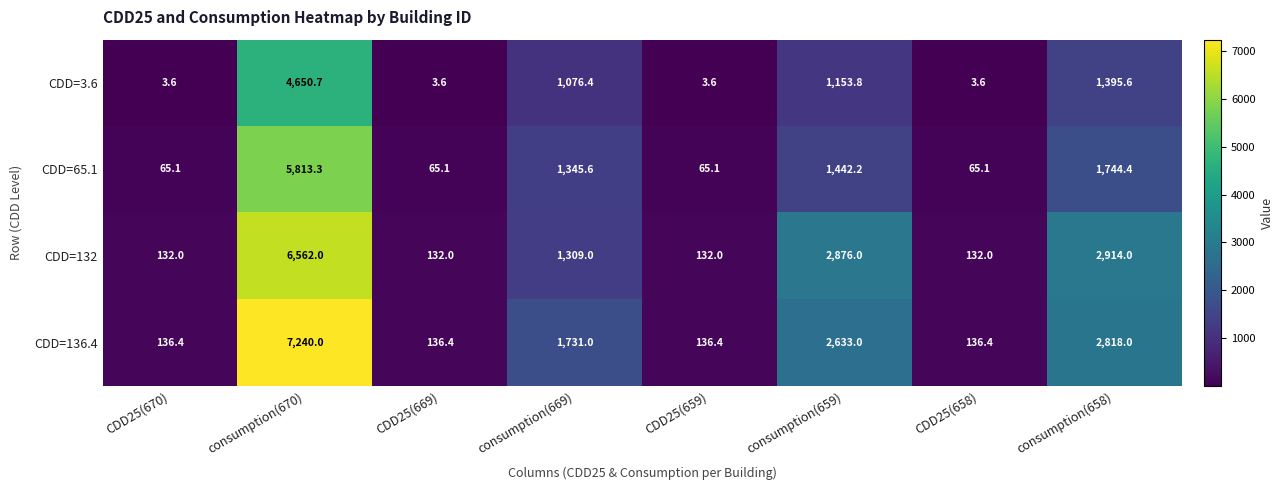

The CDD=3.6 series shows 3.6 at CDD25(669). True or false?

True